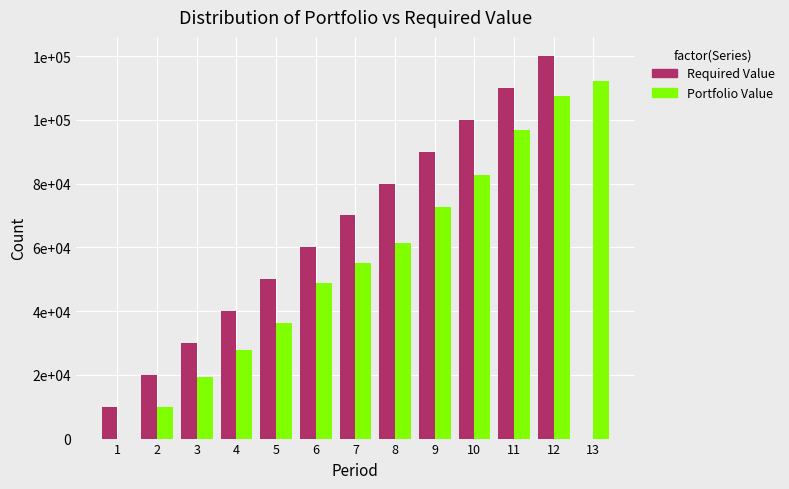

True or false: Required Value has a value of 30000.0 at 3.

True